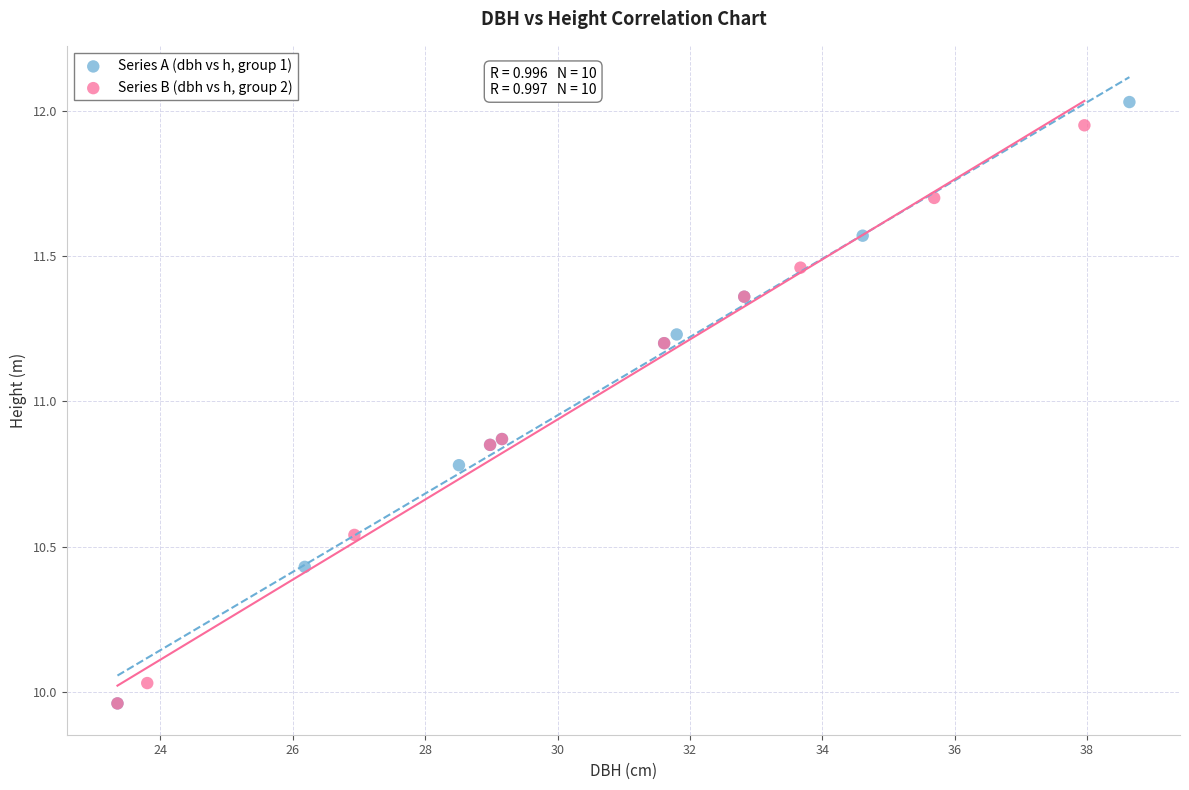

What are all the series names shown in the legend?

Series A (dbh vs h, group 1), Series B (dbh vs h, group 2)